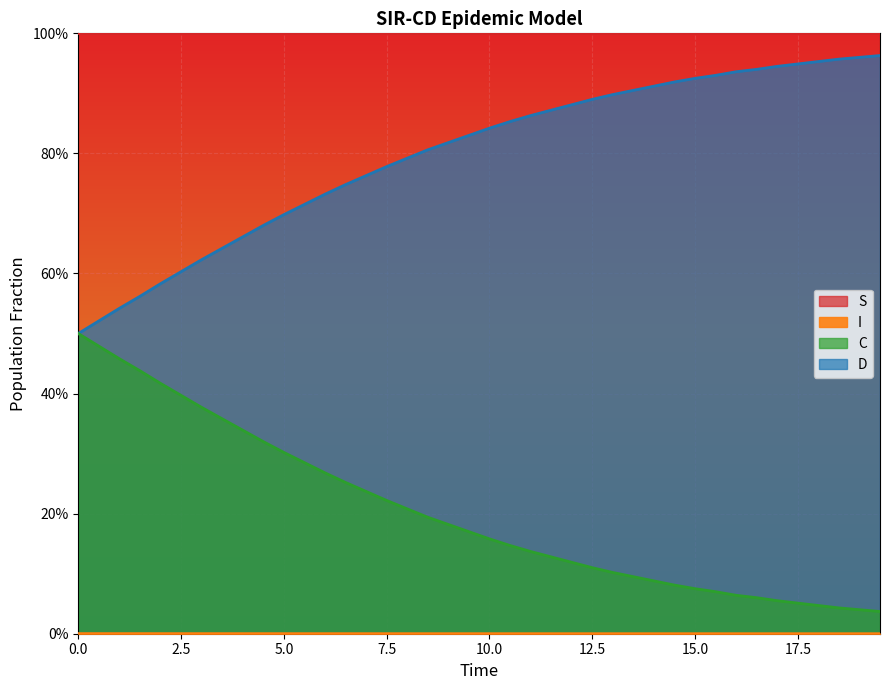

What is the greatest value displayed?

1.0